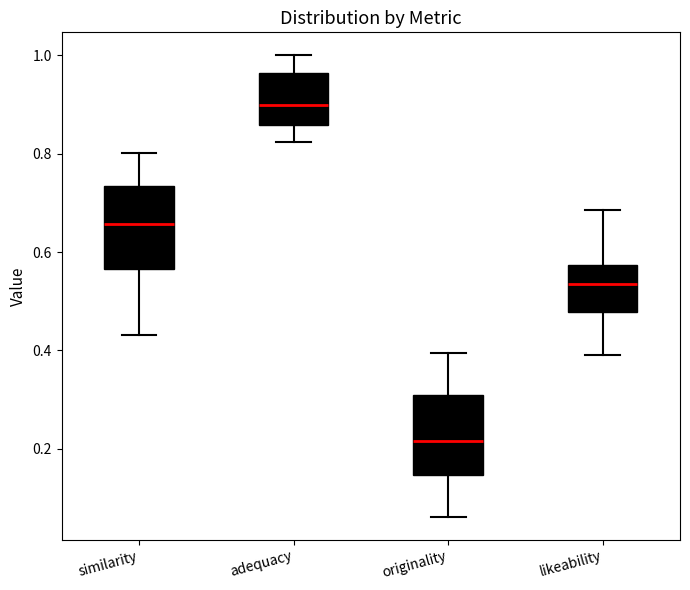

Reading left to right, read every box against the y-axis: the position of its median line, the range the box covers, and the ends of its whiskers. The values are not printed on the chart, so give them approximately, as read against the axis.

similarity: median 0.66, box 0.56 to 0.74, whiskers 0.44 to 0.80
adequacy: median 0.90, box 0.86 to 0.96, whiskers 0.82 to 1.00
originality: median 0.22, box 0.14 to 0.32, whiskers 0.06 to 0.40
likeability: median 0.54, box 0.48 to 0.58, whiskers 0.40 to 0.68